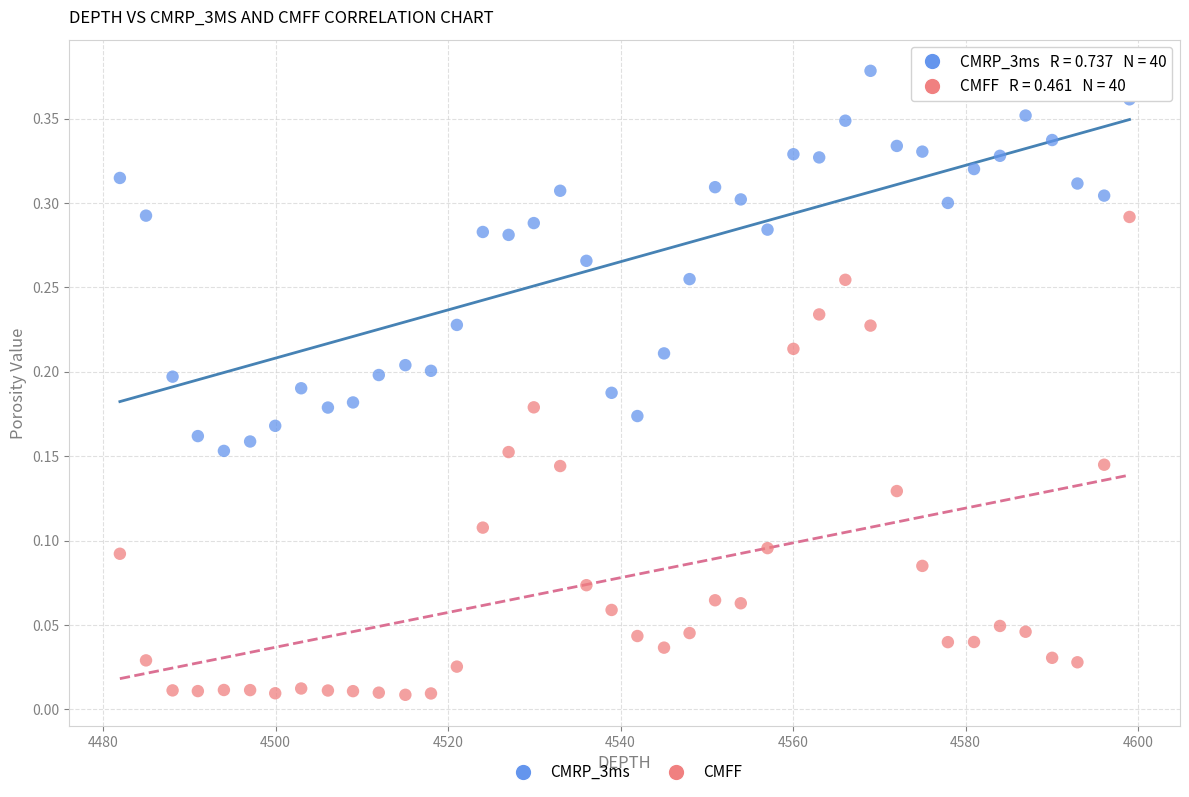

Which series contains the lowest Y value?

CMFF